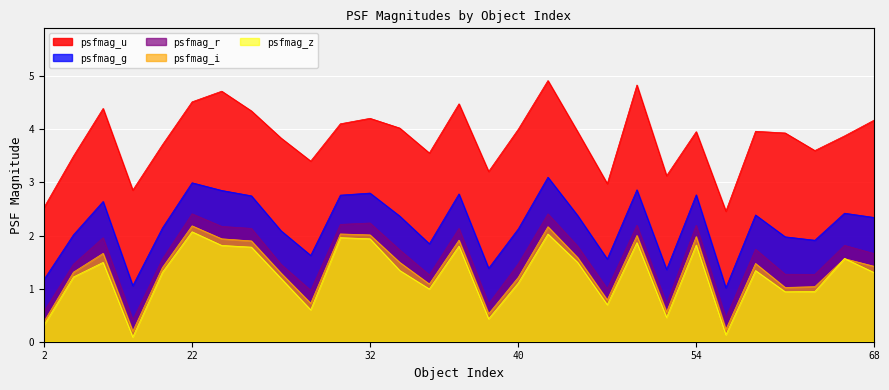

True or false: psfmag_z and psfmag_u cross at least once.

False